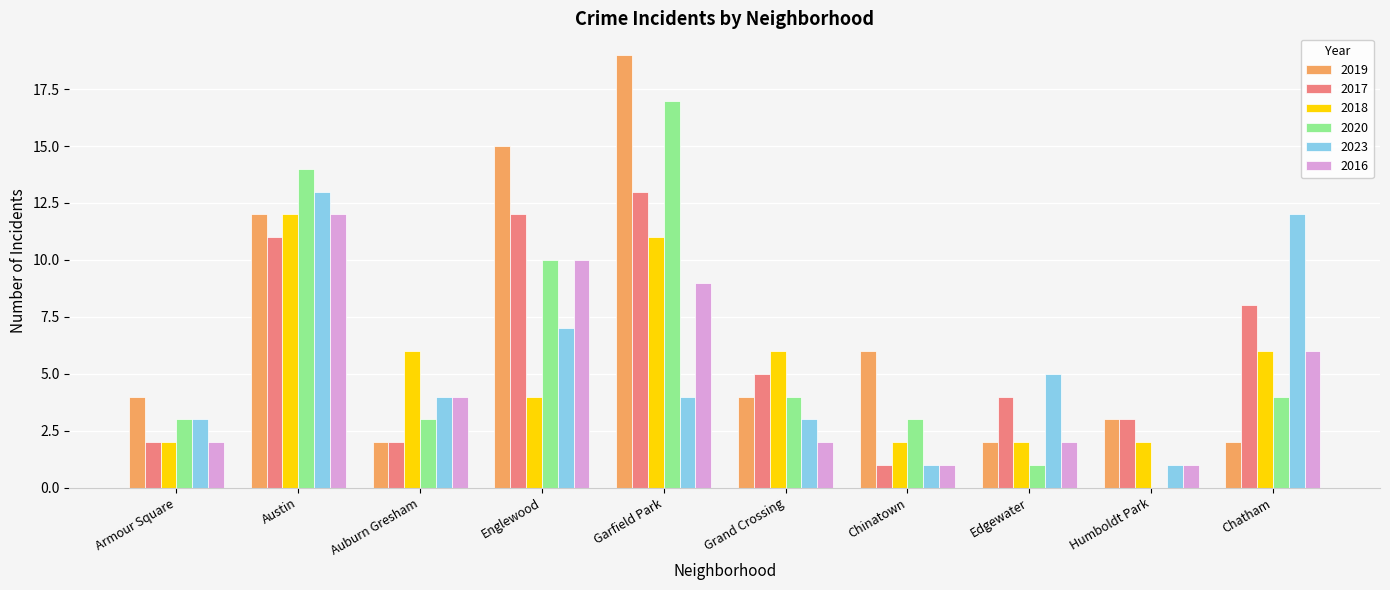

The 2016 series shows 9 at Garfield Park. True or false?

True